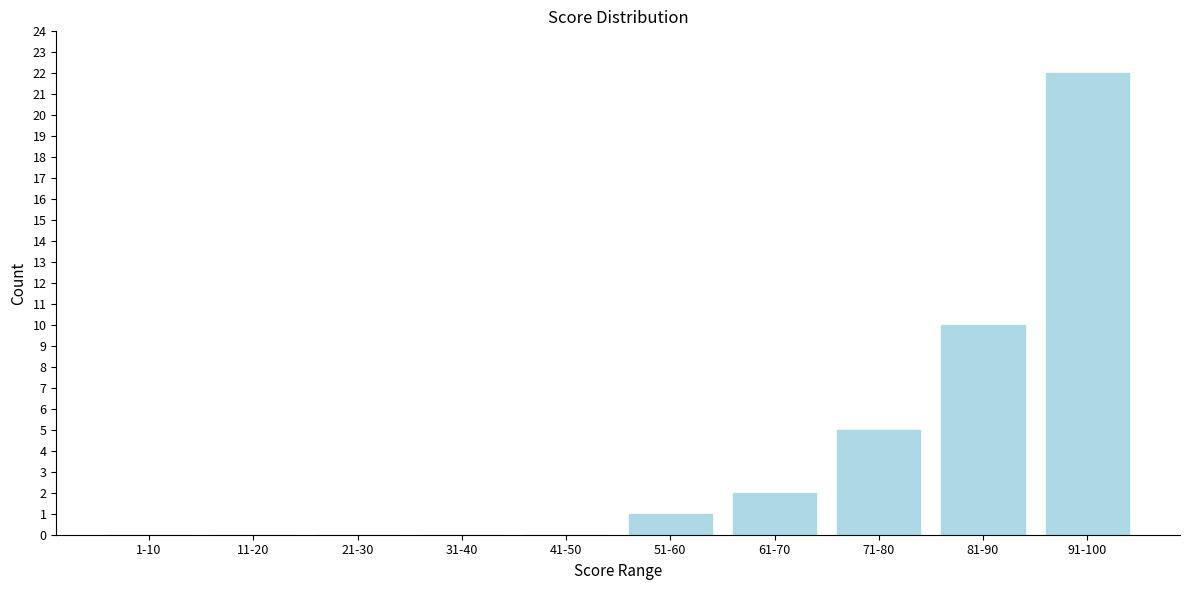

Reading left to right, what are all the values shown in this chart?

1-10=0	11-20=0	21-30=0	31-40=0	41-50=0	51-60=1	61-70=2	71-80=5	81-90=10	91-100=22